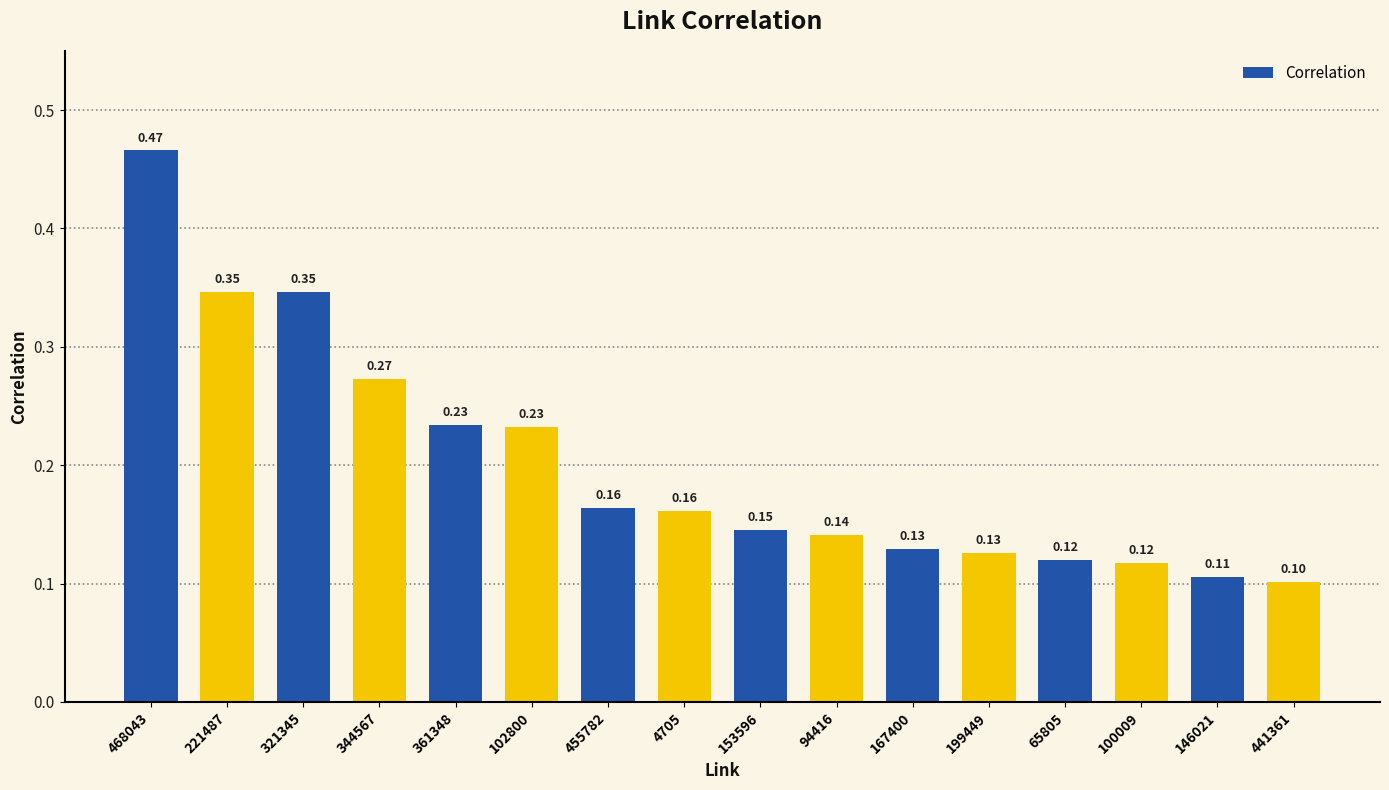

What is the sum of the values at 361348 and 167400?

0.4